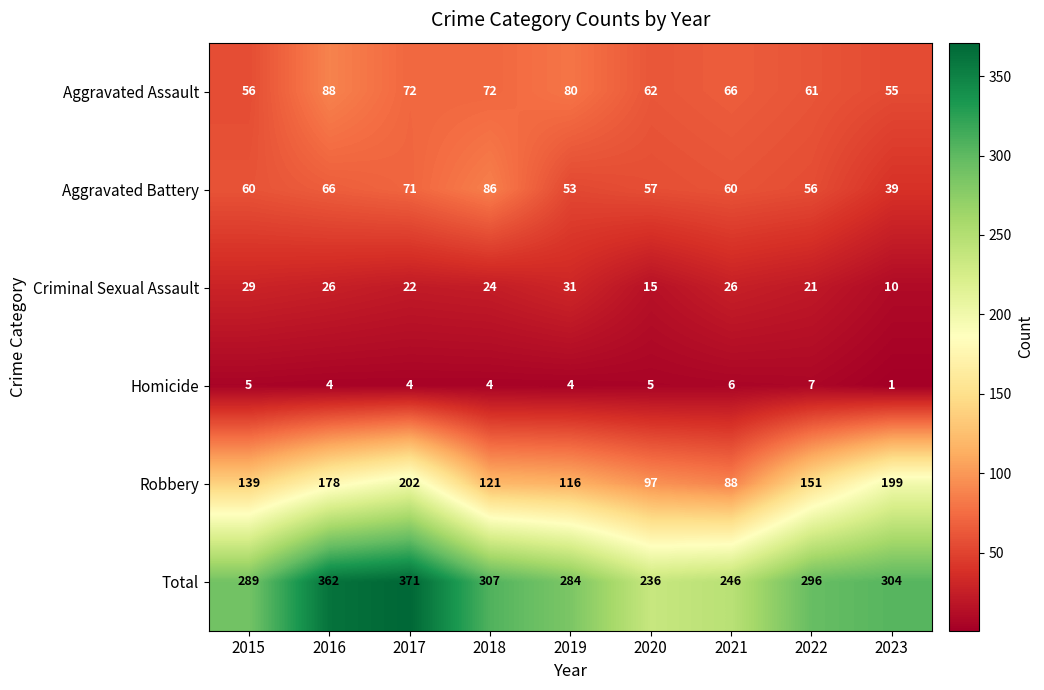

What is the sum of the Criminal Sexual Assault values at 2016 and 2022?

47